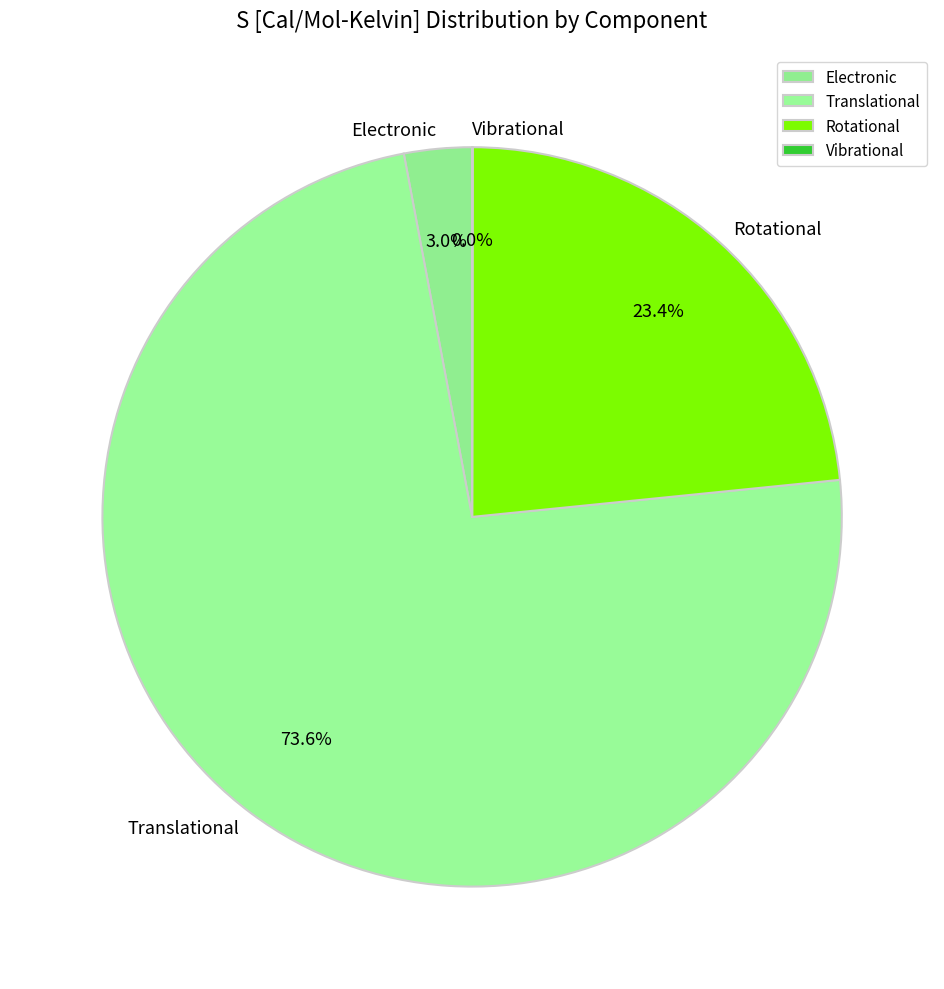

True or false: Rotational accounts for 23% of the total.

True